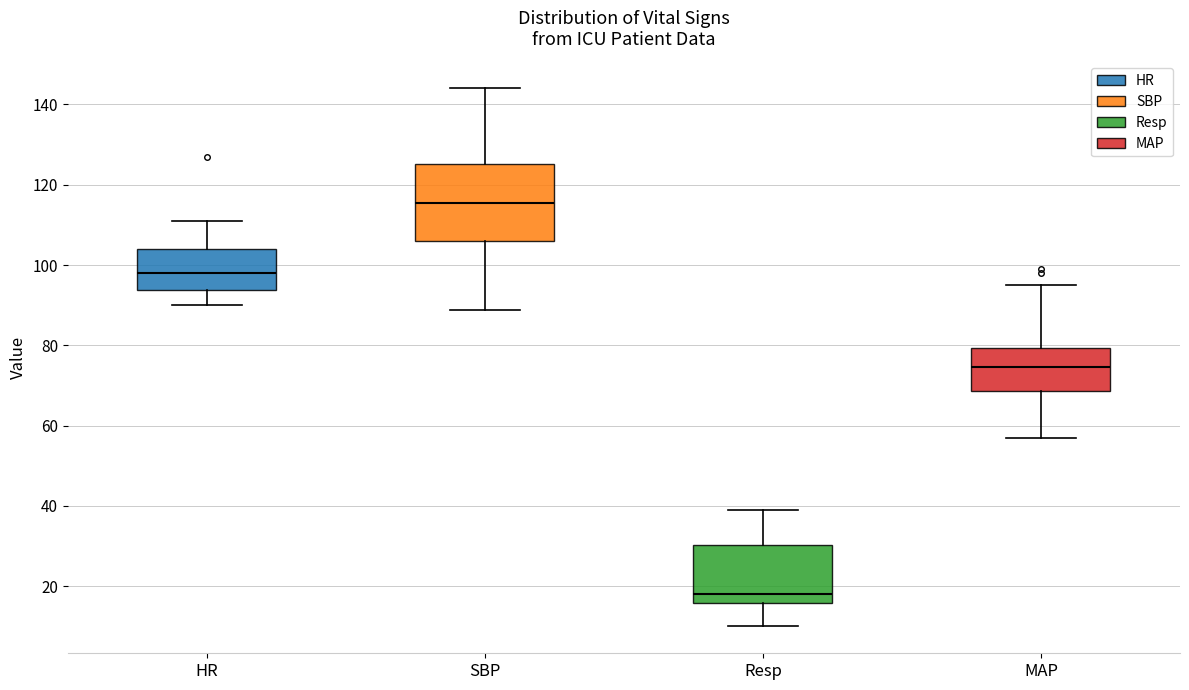

Reading left to right, transcribe this box plot: for each box, give where its median line is, the range the box spans, and where its two whiskers end, as read against the y-axis. The values are not printed on the chart, so give them approximately, as read against the axis.

HR: median 98, box 94 to 104, whiskers 90 to 112
SBP: median 116, box 106 to 126, whiskers 88 to 144
Resp: median 18, box 16 to 30, whiskers 10 to 40
MAP: median 74, box 68 to 80, whiskers 56 to 96